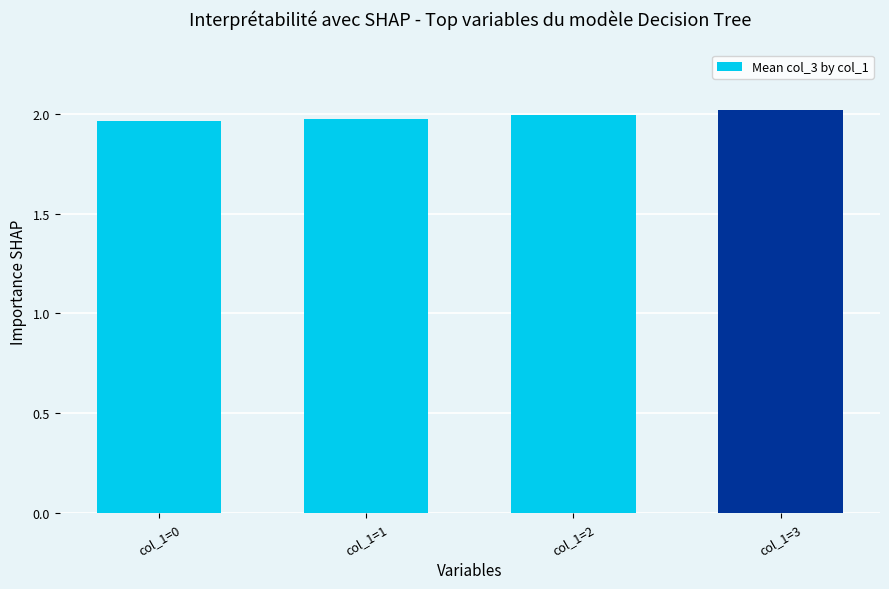

How many bars are there in total?

4